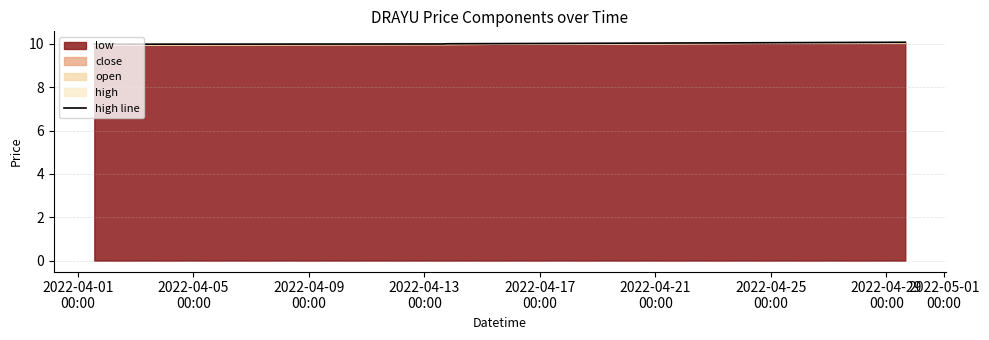

What is the value of the 2nd point from the left?

10.0